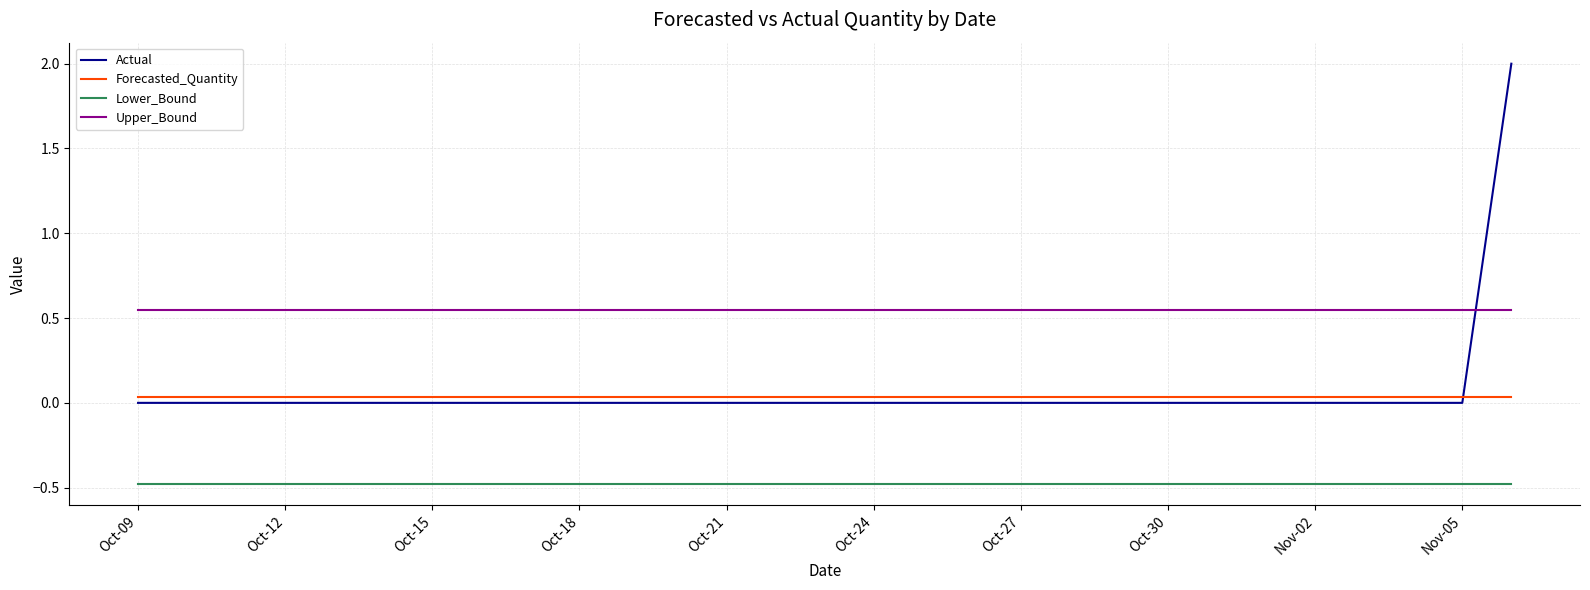

What is the maximum value shown in the chart?

2.0